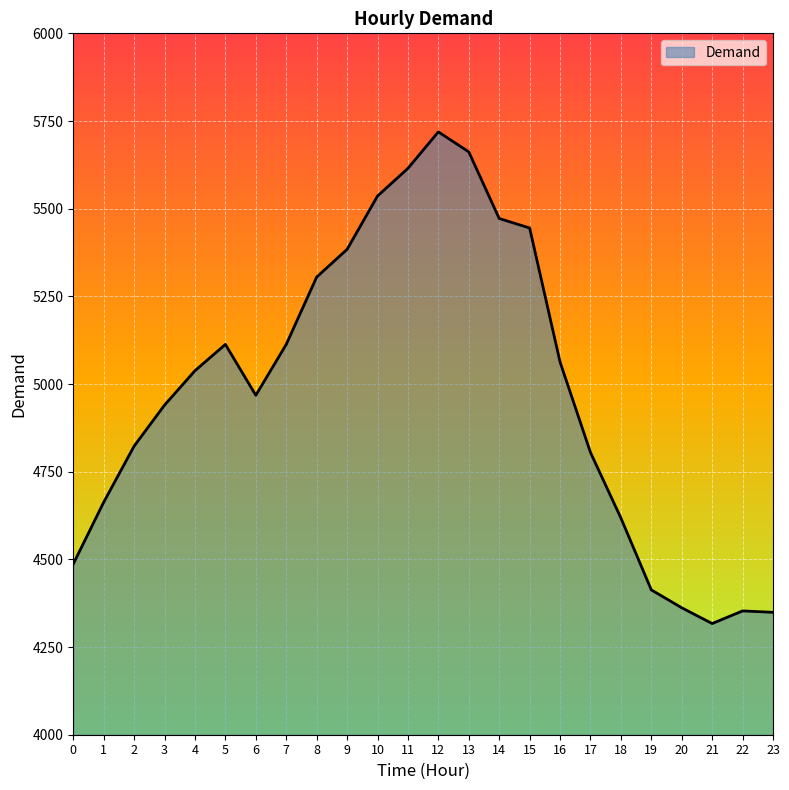

What is the change in value from 6 to 10?

+568